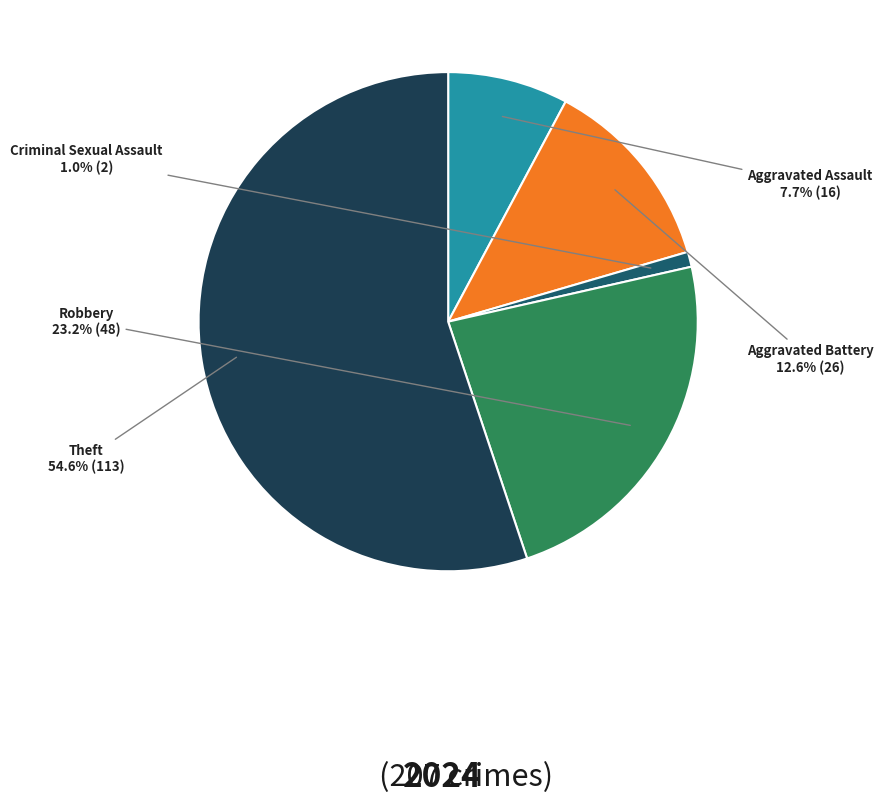

Which slice is the smallest?

Criminal Sexual Assault